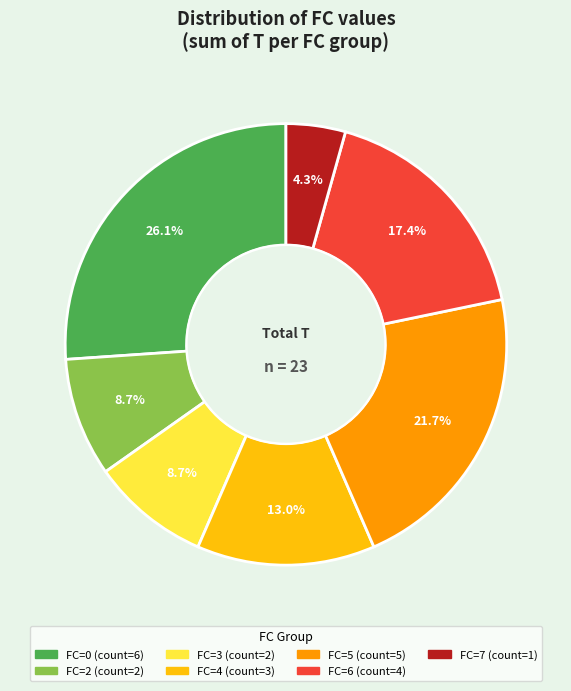

Is there a majority slice in this chart?

No